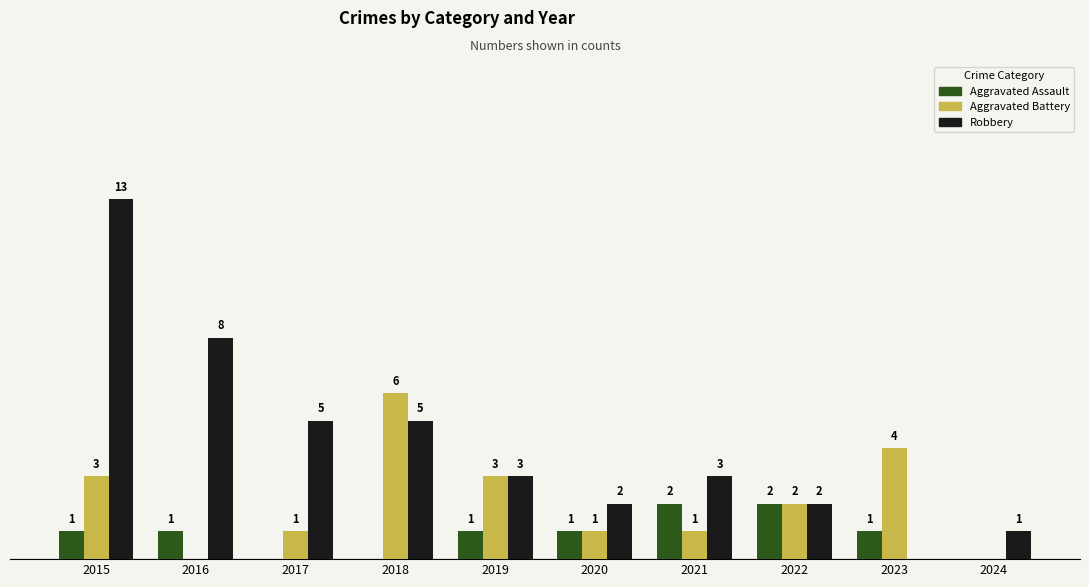

Between 2018 and 2022, which series saw the biggest shift?

Aggravated Battery